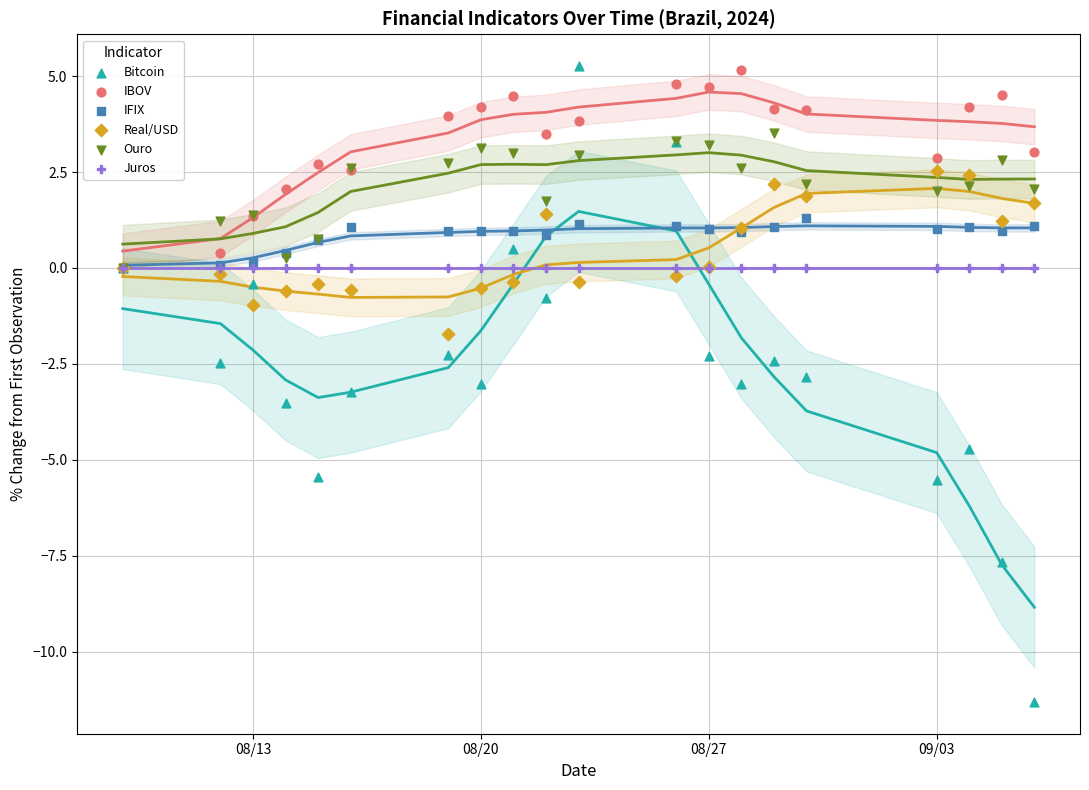

Which series reaches the minimum Y coordinate?

Bitcoin